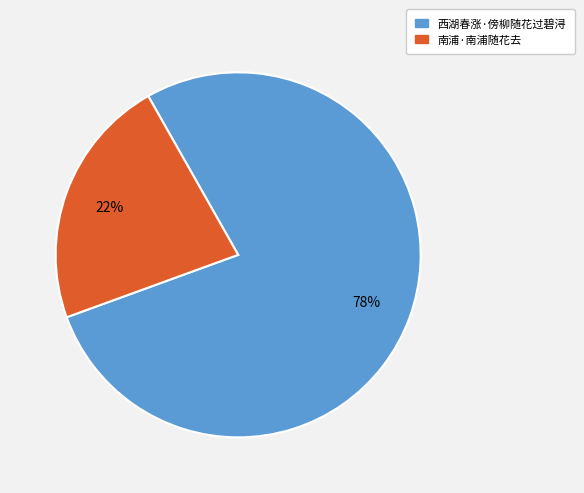

Do 西湖春涨·傍柳随花过碧浔 and 南浦·南浦随花去 together represent more than half of the pie?

Yes